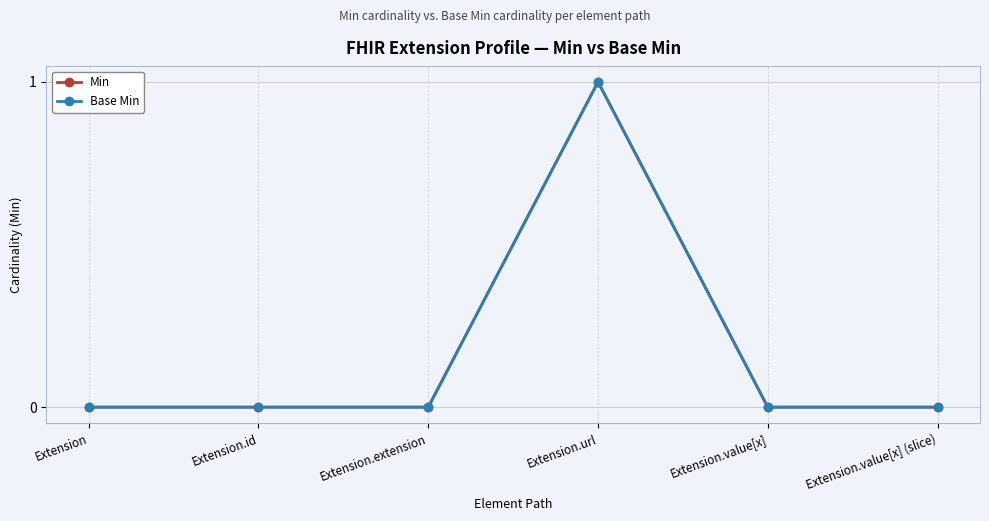

Is it true that Min equals 0 at Extension.id?

True